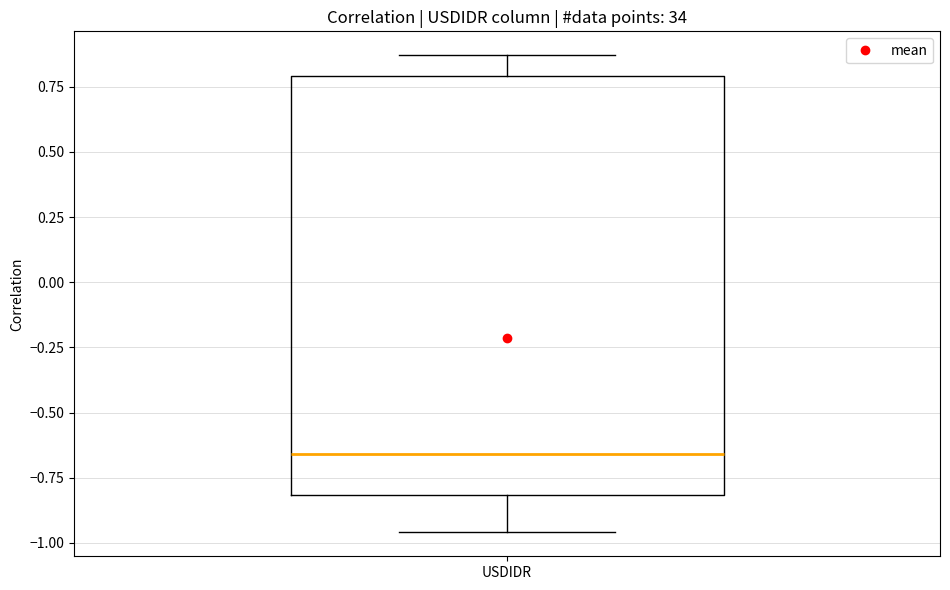

Where does the lower whisker of the box for USDIDR end on the y-axis? The values are not printed on the chart, so give them approximately, as read against the axis.

-0.95